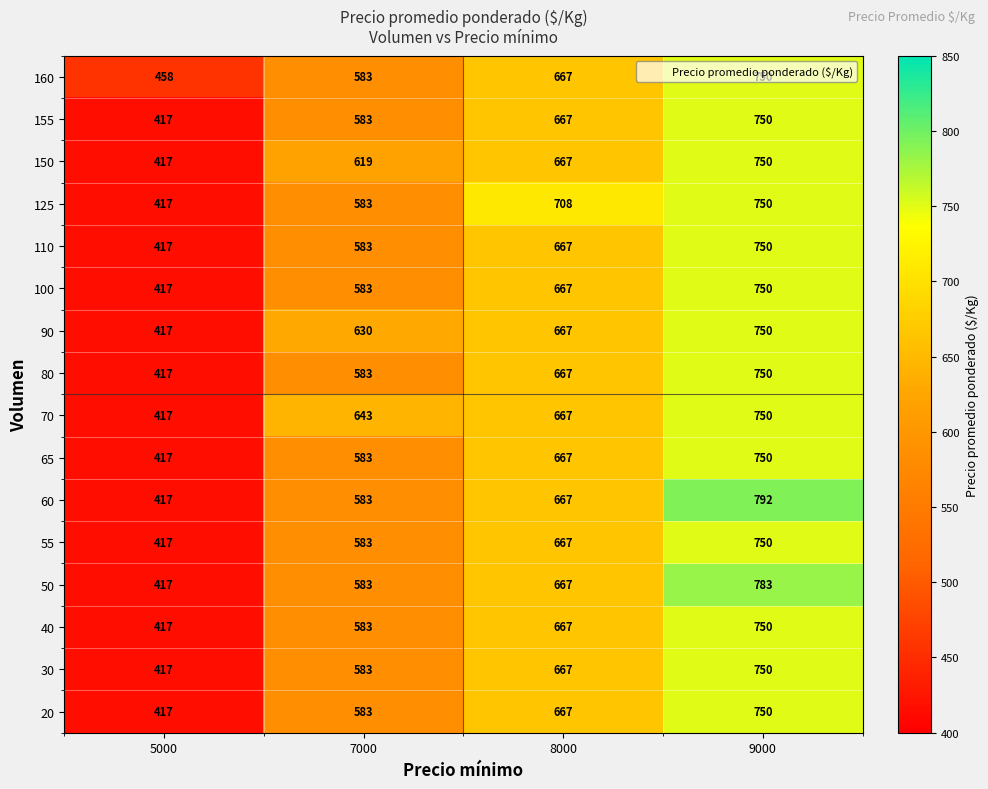

What is the minimum value shown in the chart?

417